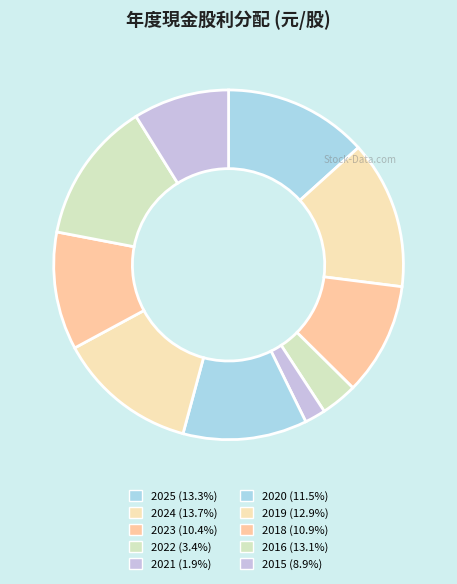

True or false: 2019 accounts for 13% of the total.

True